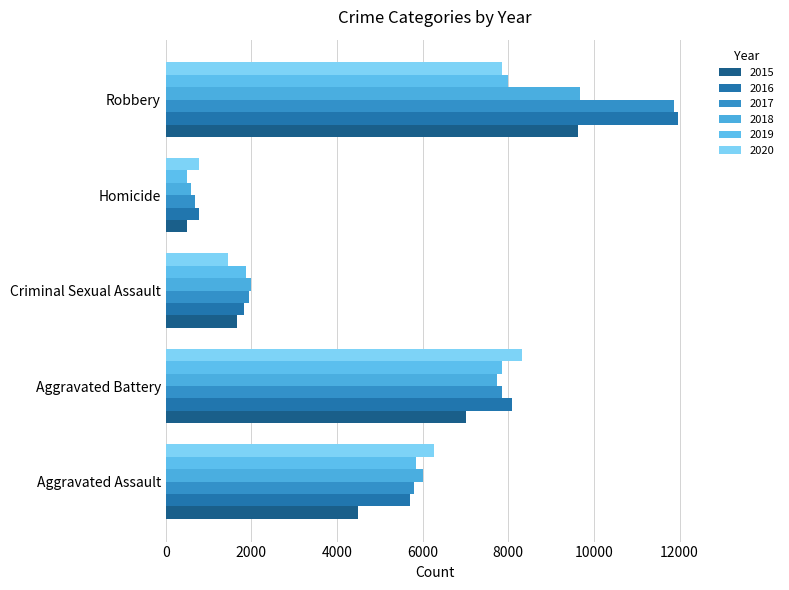

How many data points in 2020 are less than 6263?

2